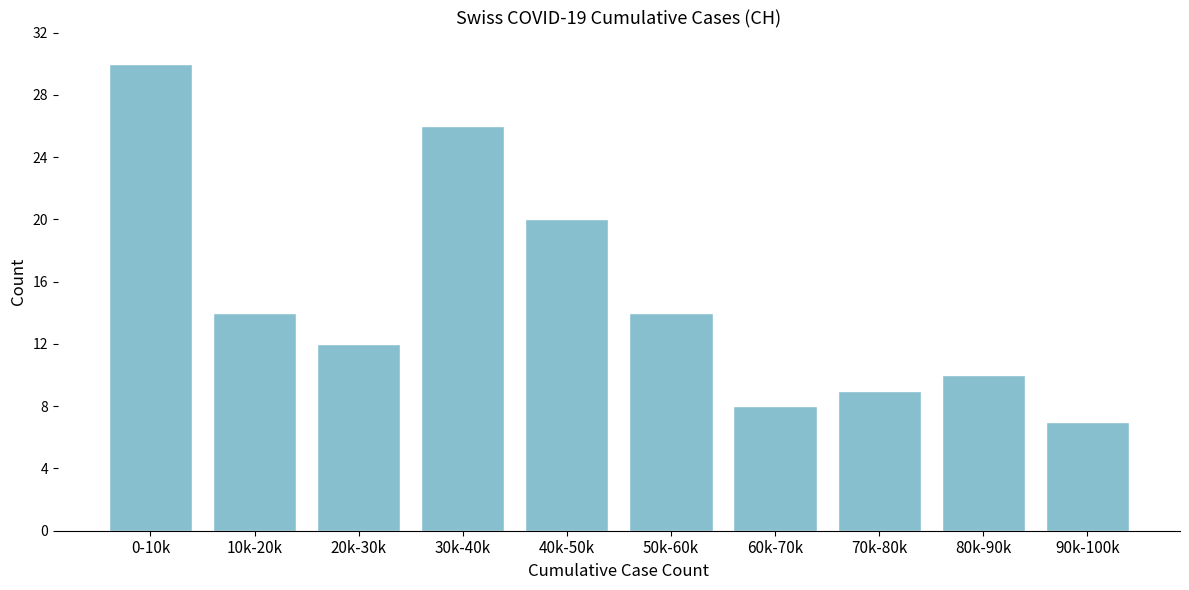

Reading left to right, transcribe all the data shown in this chart.

30	14	12	26	20	14	8	9	10	7